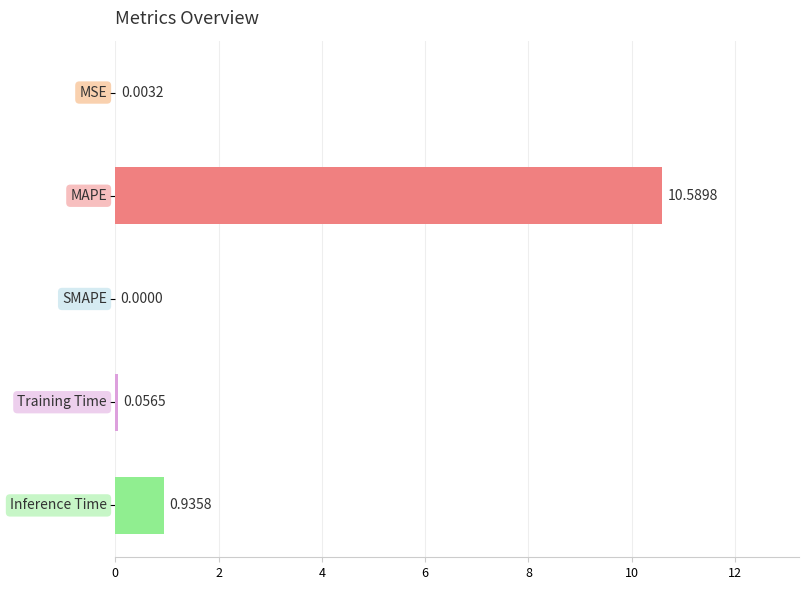

How many data points does each series have?

5